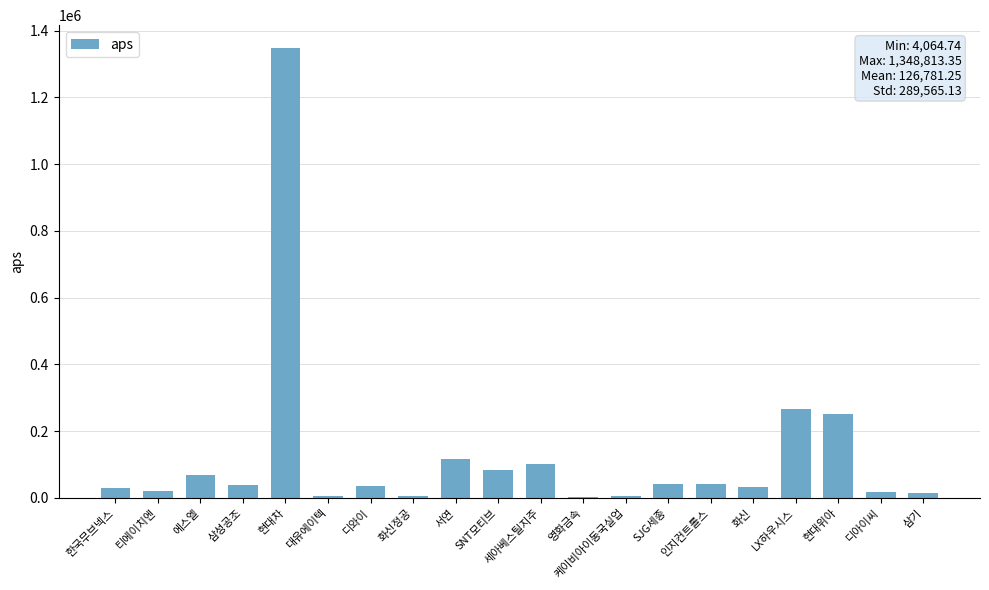

What is the average value?

126781.2